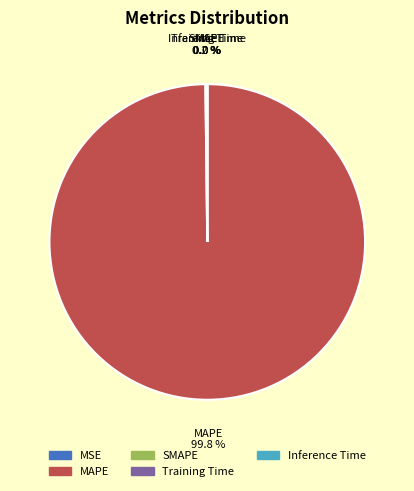

Does any single category account for the majority?

Yes